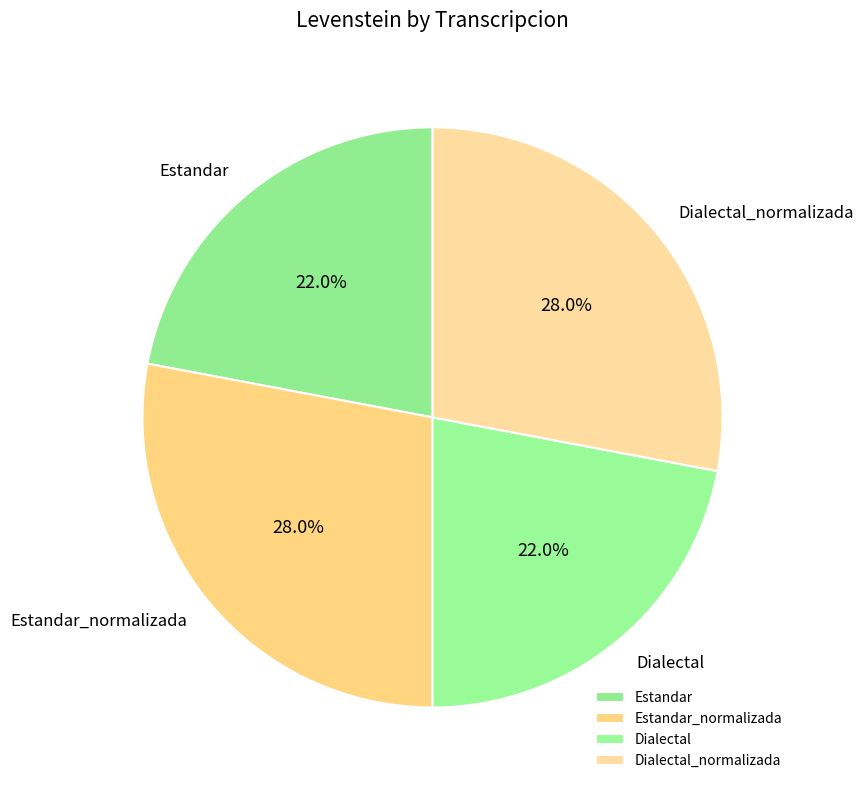

Does any single category account for the majority?

No